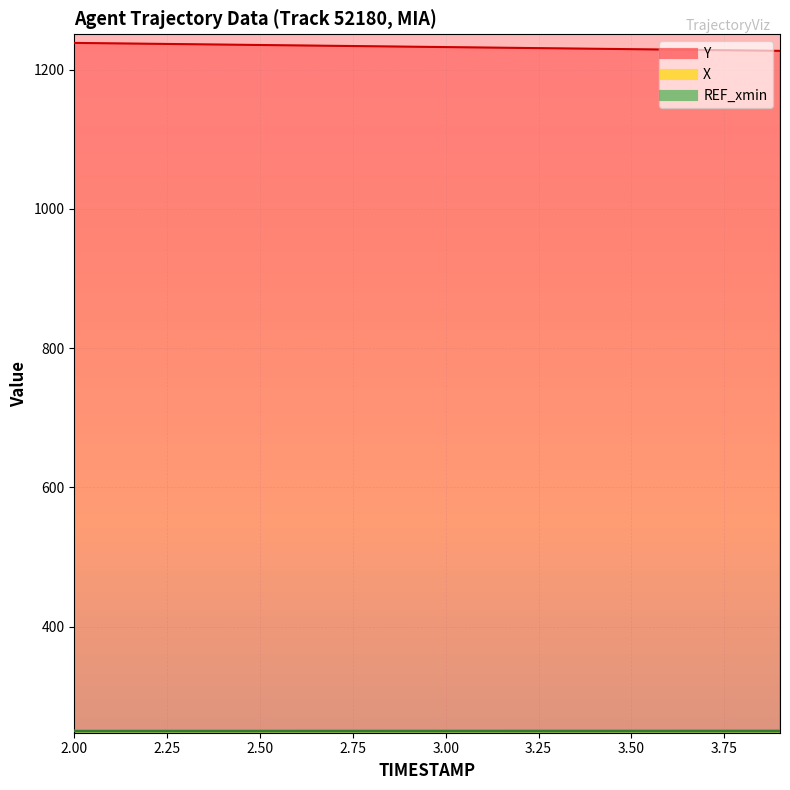

What is the difference between the Y values at 3.6 and 2.5?

6.6